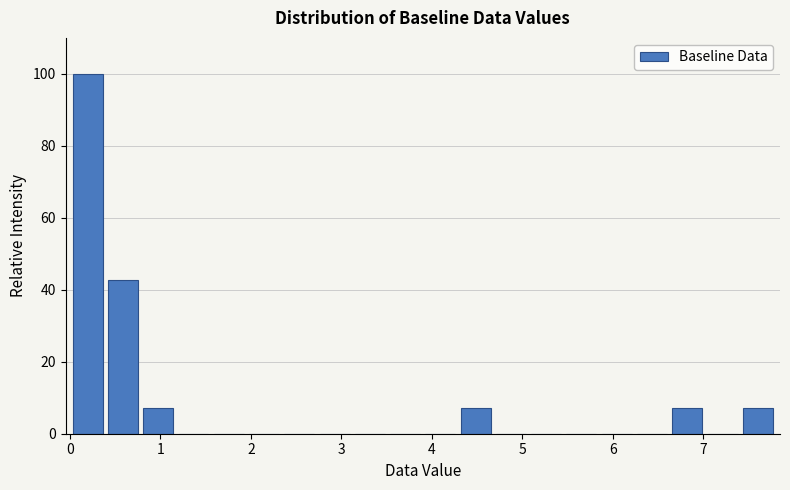

Read against the x-axis, roughly where is the centre of the tallest bar?

0.2